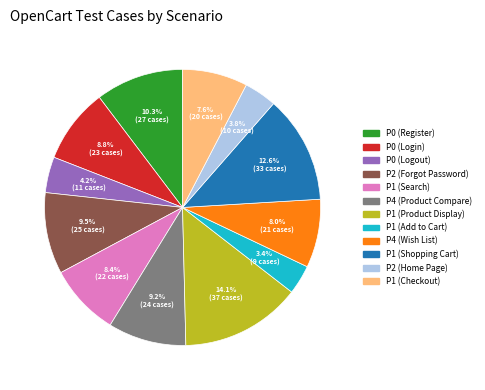

Between P0 (Login) and P4 (Wish List), which is larger?

P0 (Login)